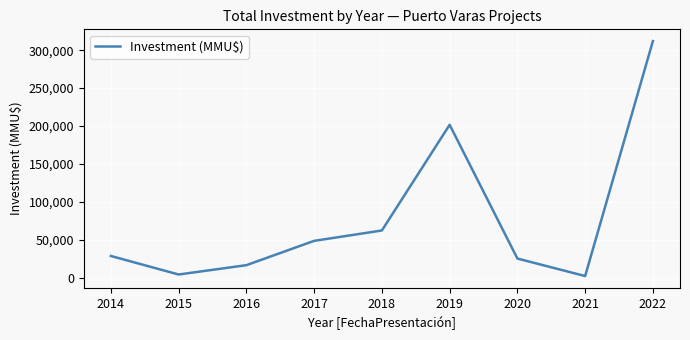

Does the chart have visible grid lines?

Yes